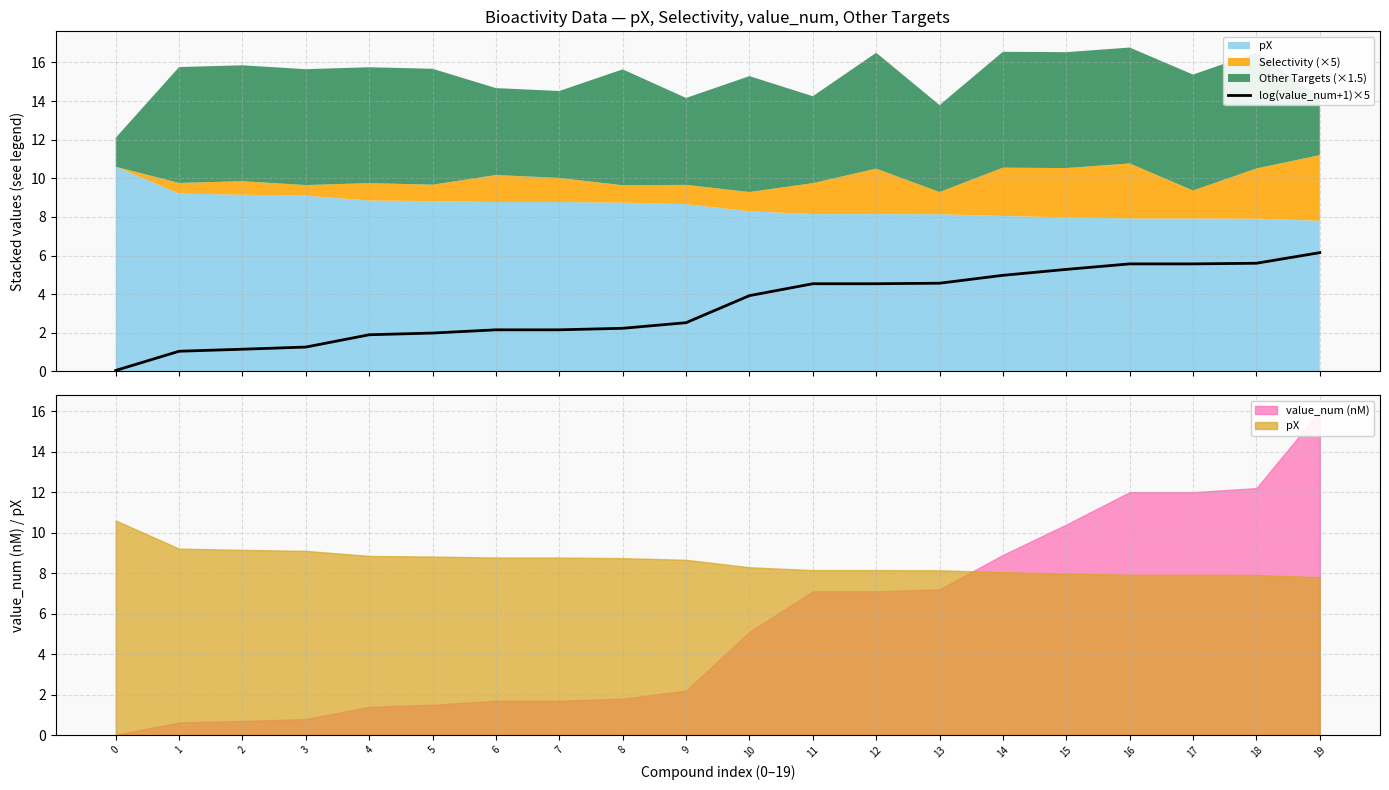

Is it true that the value at 17 is 2.2?

False